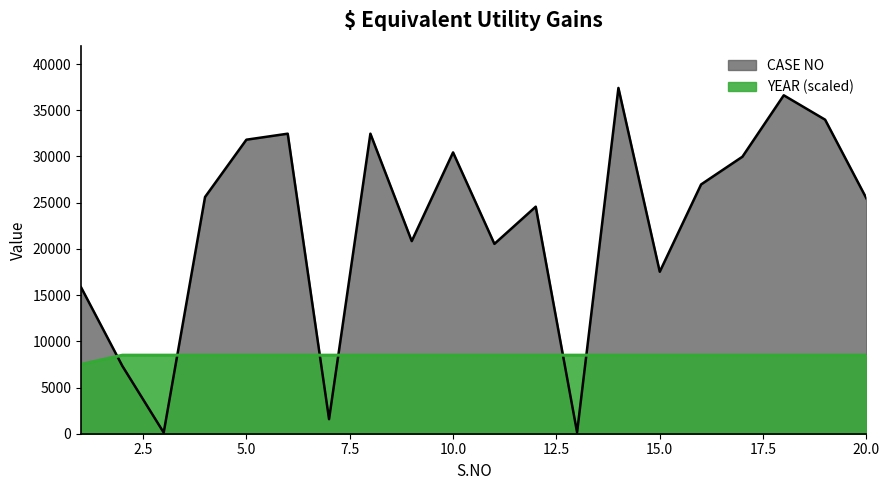

What is the sum of all YEAR values?

169000